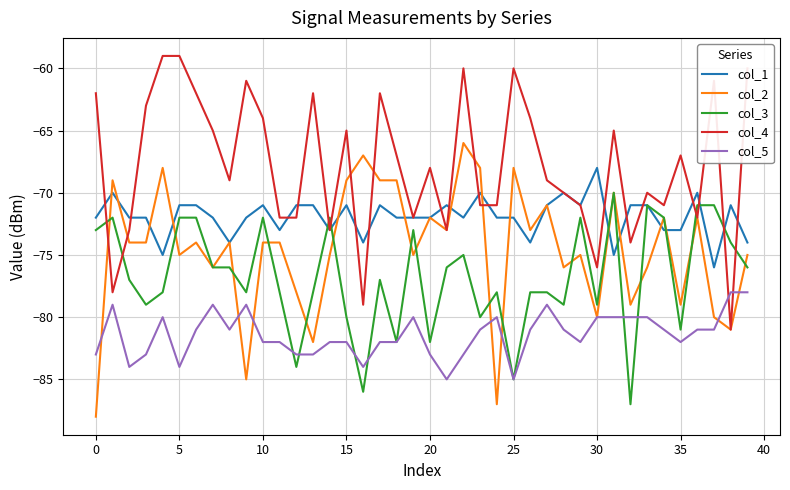

What is the sum of all col_1 values?

-2877